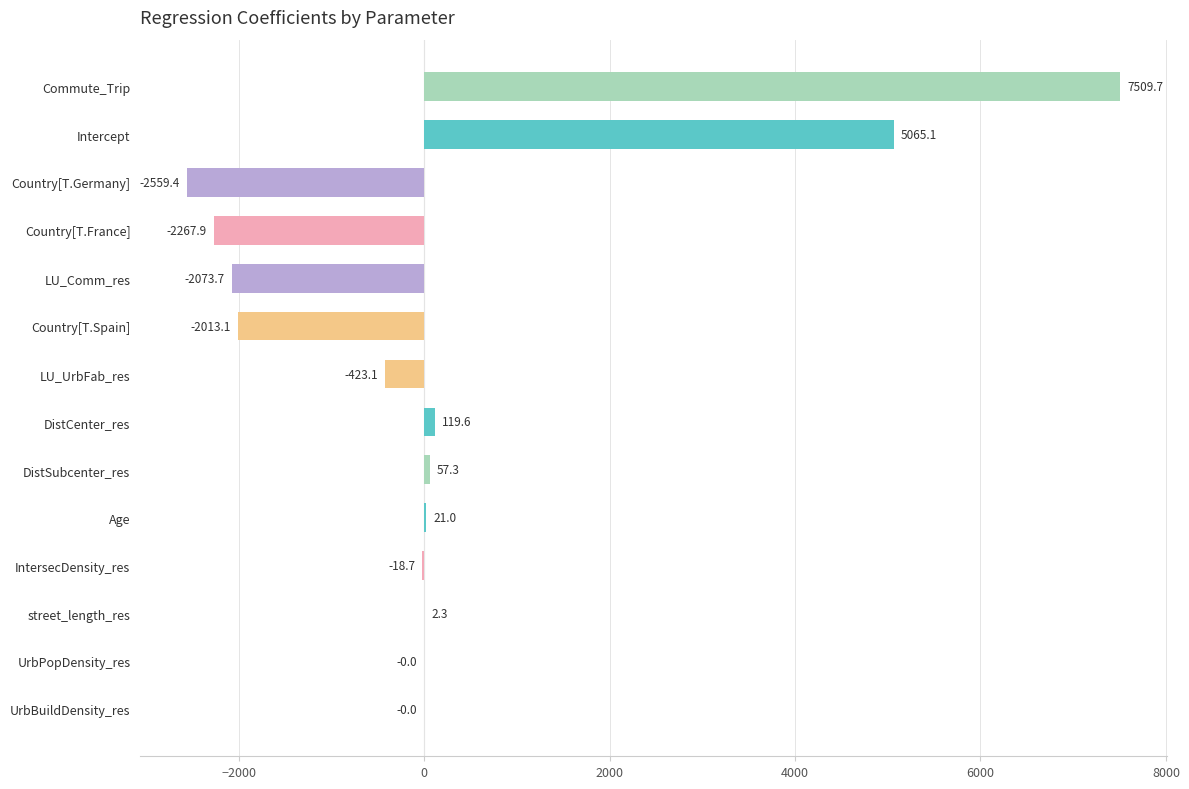

Count the number of categories in the chart.

14